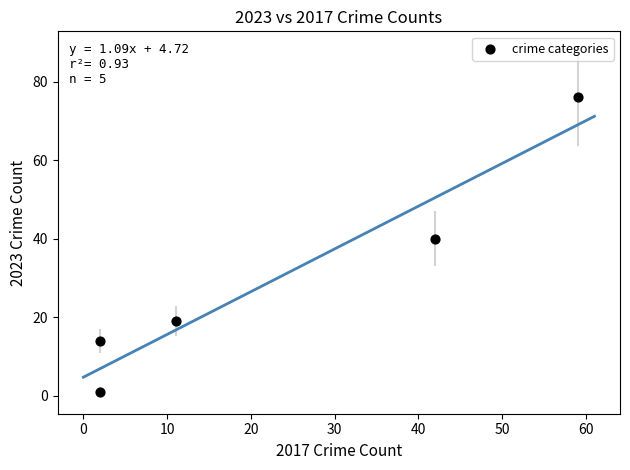

What Y value in the scatter plot is closest to 38?

40